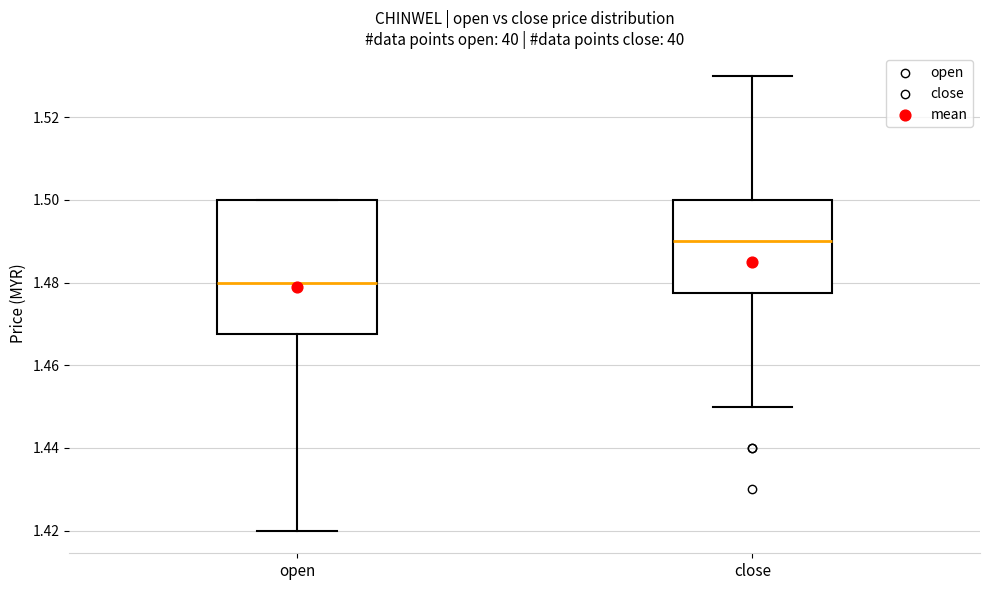

Reading left to right, read every box against the y-axis: the position of its median line, the range the box covers, and the ends of its whiskers. The values are not printed on the chart, so give them approximately, as read against the axis.

open: median 1.480, box 1.468 to 1.500, whiskers 1.420 to 1.500
close: median 1.490, box 1.478 to 1.500, whiskers 1.450 to 1.530